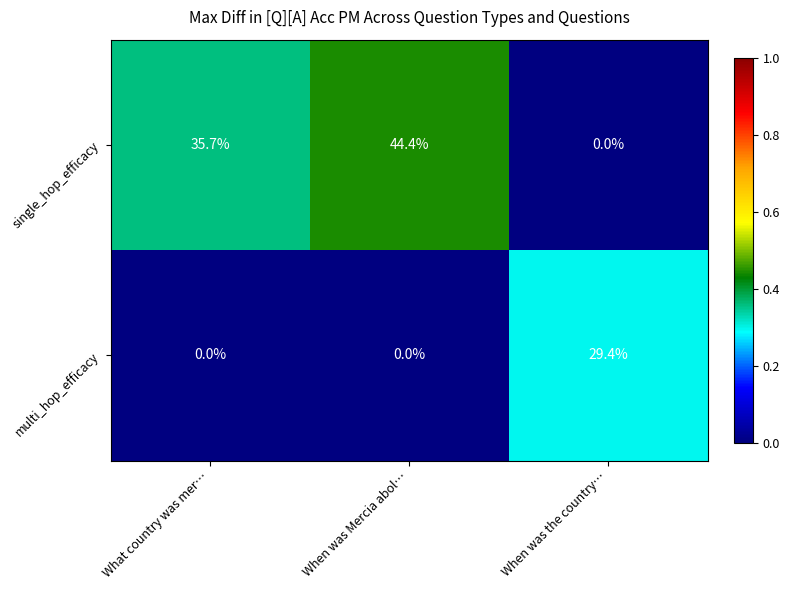

At When was the country…, list the series in order from largest to smallest.

multi_hop_efficacy, single_hop_efficacy